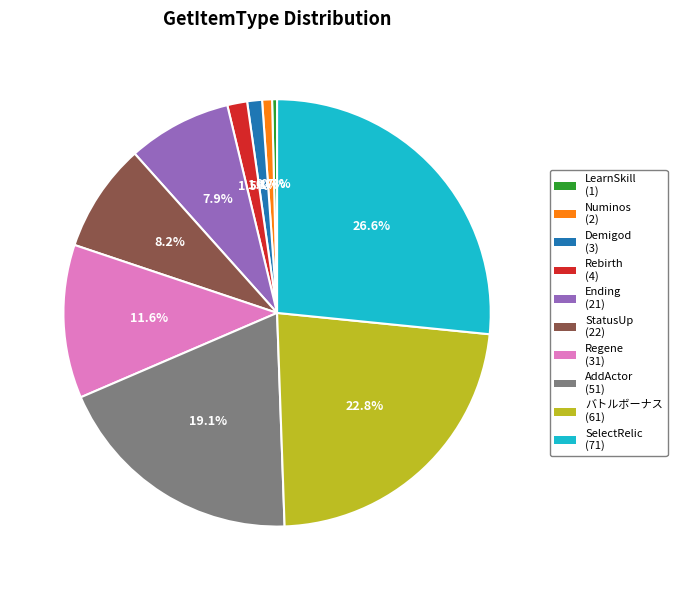

How many segments does this pie chart have?

10